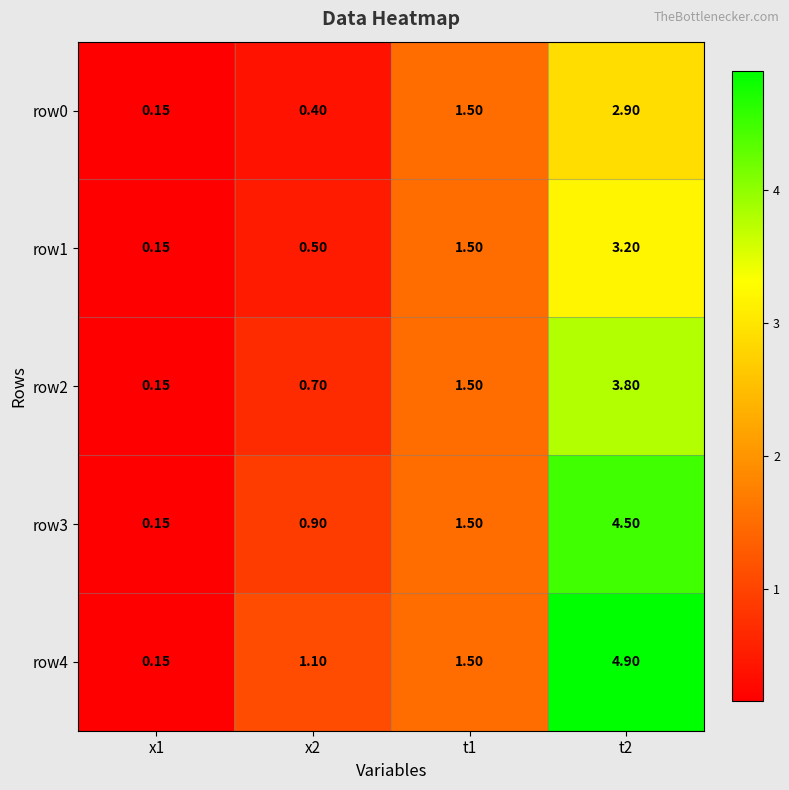

Count the number of categories in the chart.

4